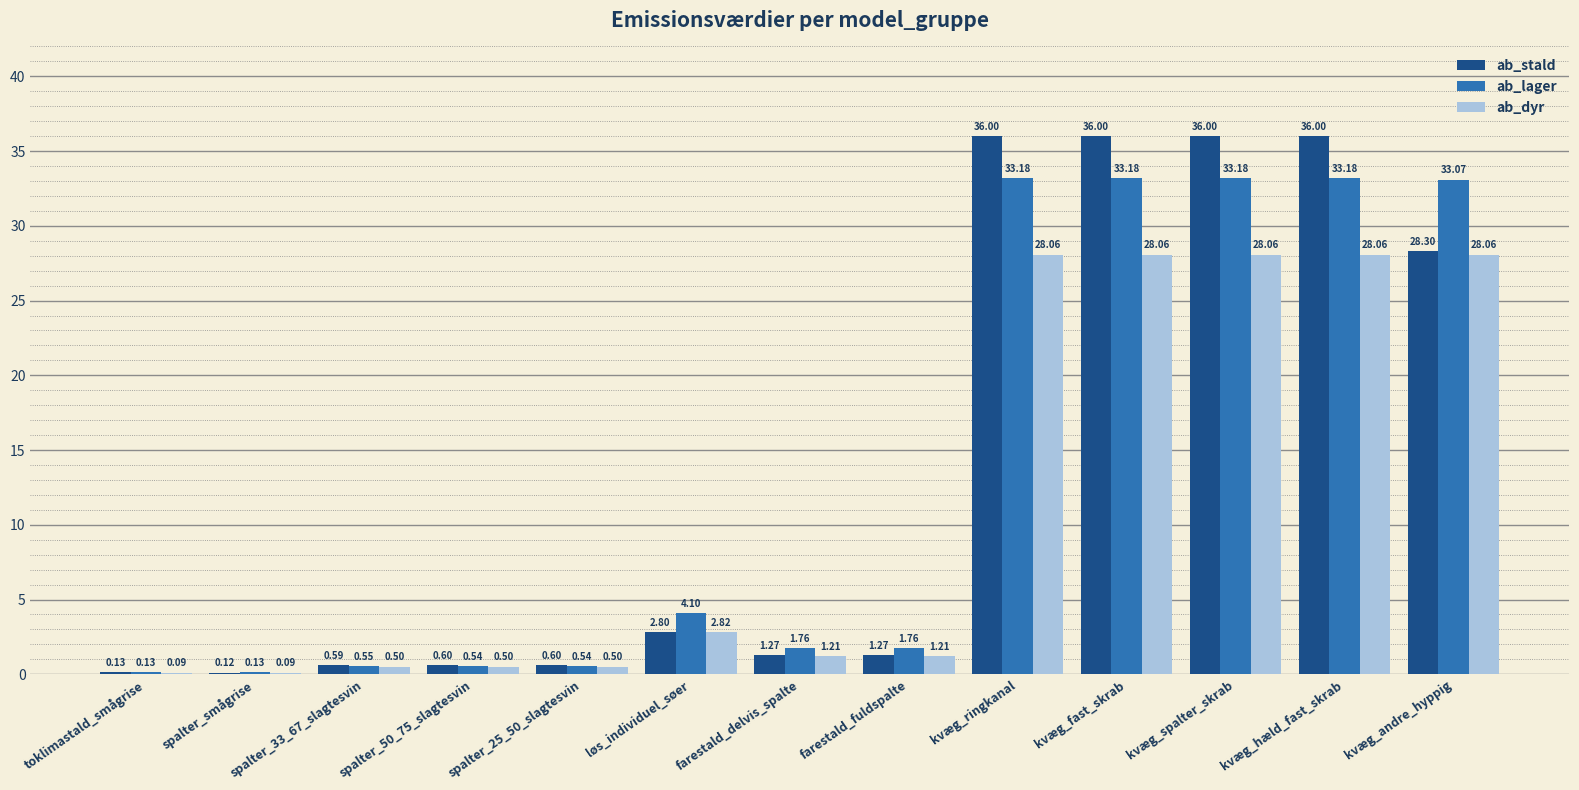

At which label does ab_stald first exceed 1?

løs_individuel_søer